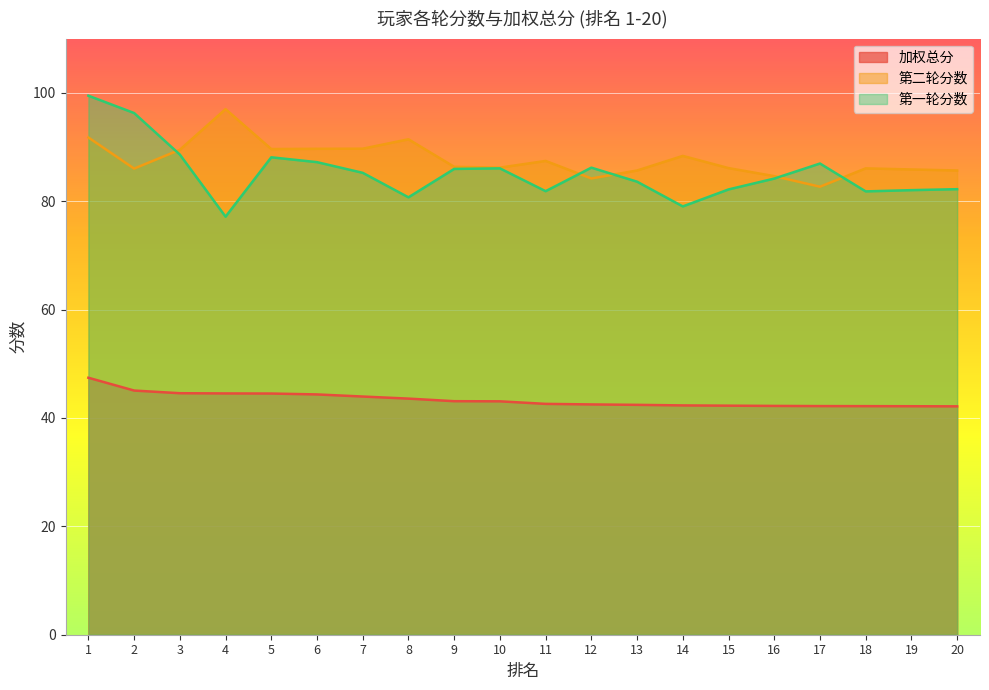

Between 3 and 7, which is larger?

3